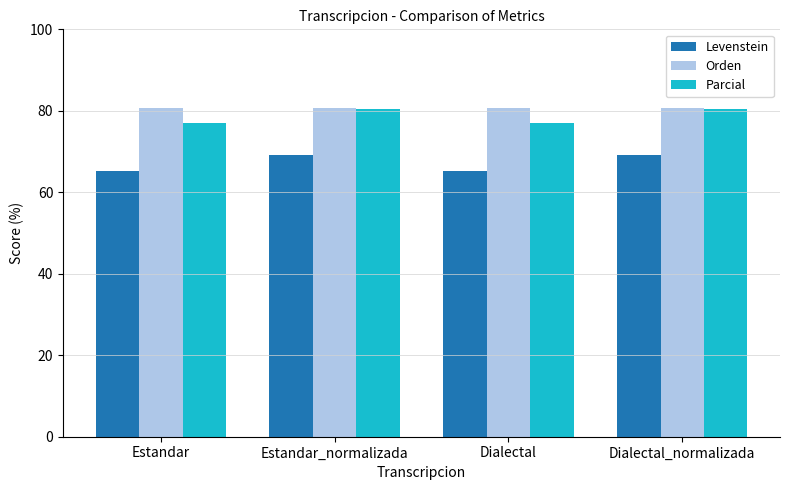

True or false: Levenstein has a value of 65.1 at Estandar.

True